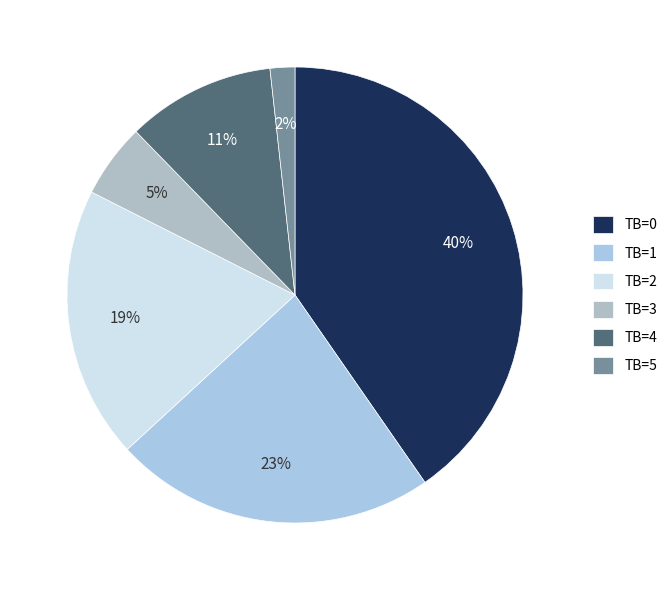

Which has a higher value, TB=2 or TB=5?

TB=2